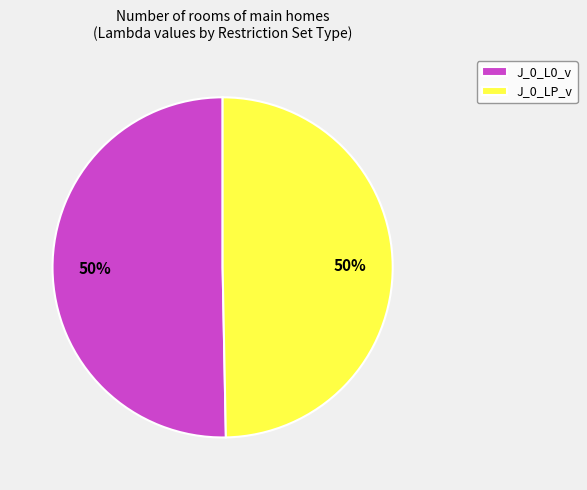

True or false: J_0_L0_v accounts for 57% of the total.

False